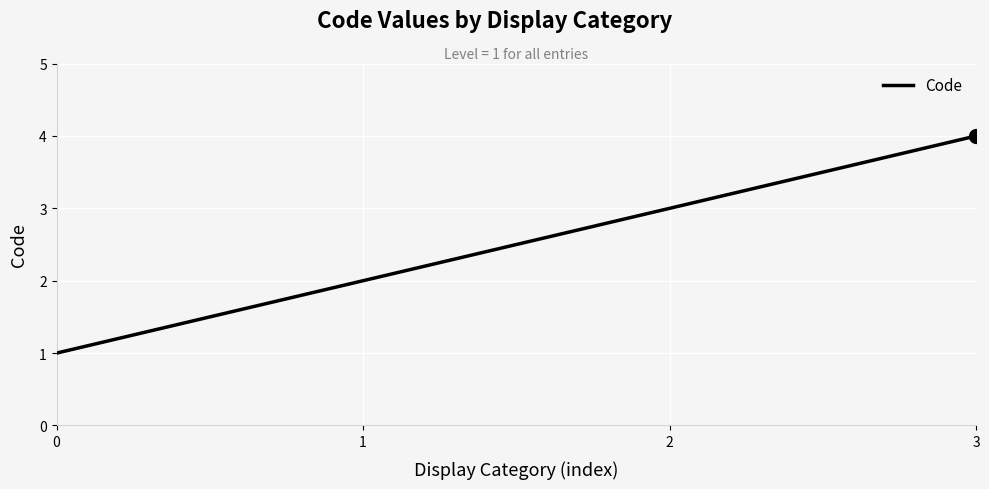

Between 0 and 2, which is larger?

2